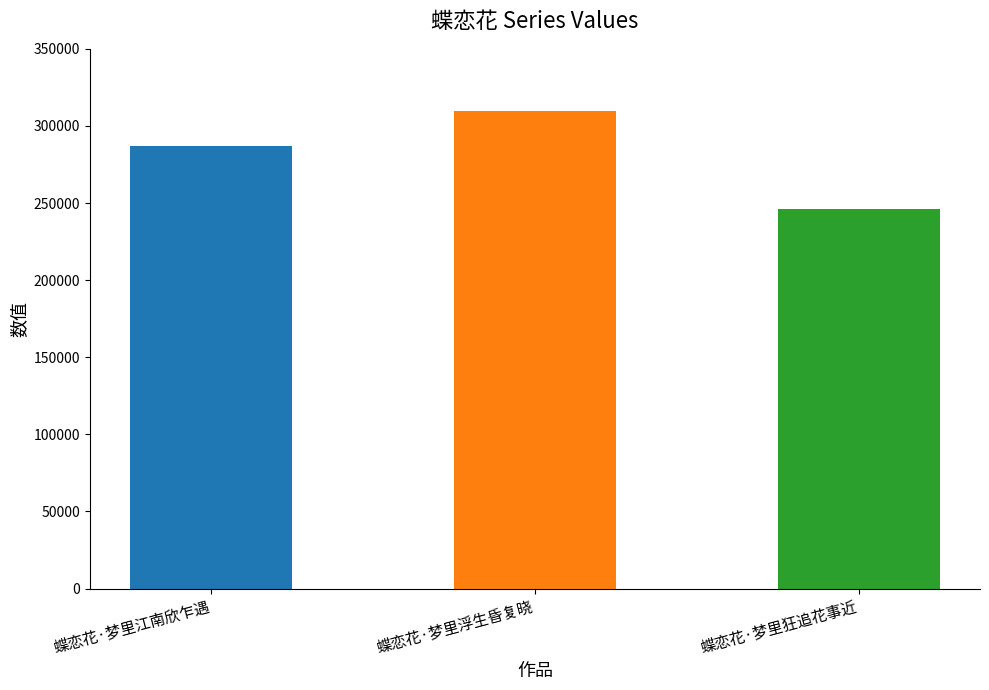

List the labels in order of value, smallest first.

蝶恋花·梦里狂追花事近, 蝶恋花·梦里江南欣乍遇, 蝶恋花·梦里浮生昏复晓